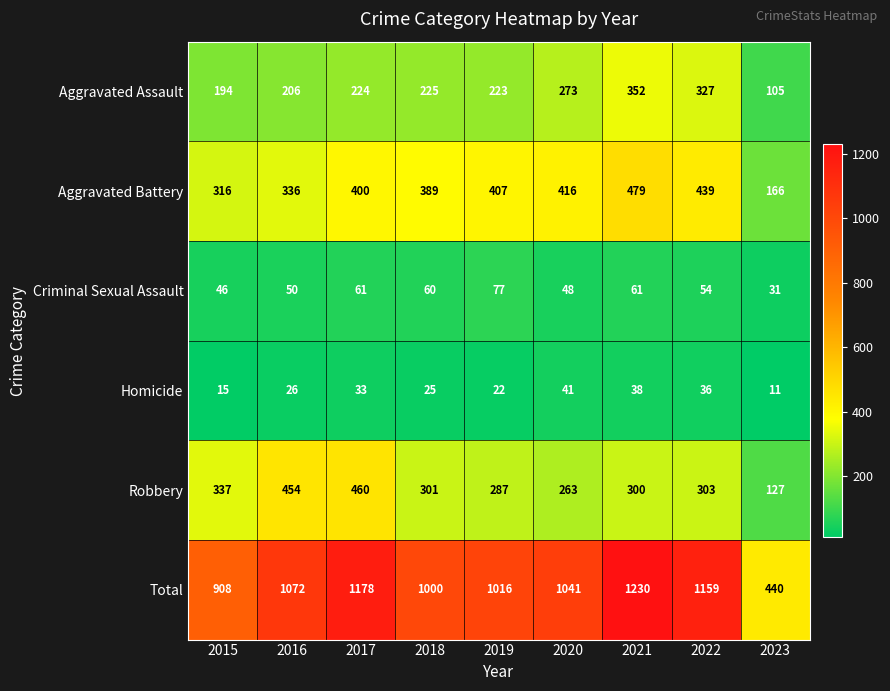

The Aggravated Battery series shows 173 at 2017. True or false?

False